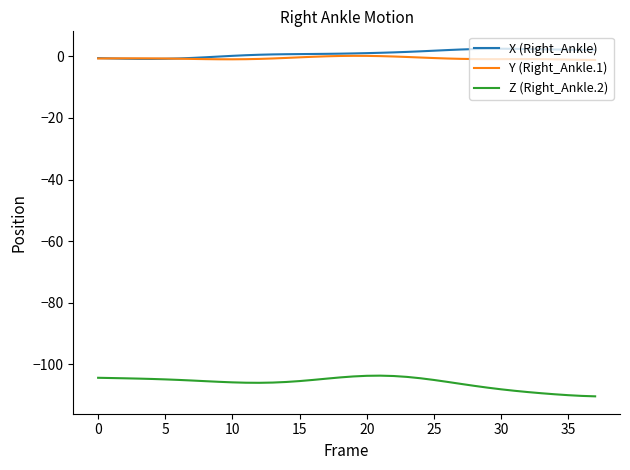

True or false: Y (Right_Ankle.1) has more than 0 interior local peaks.

True